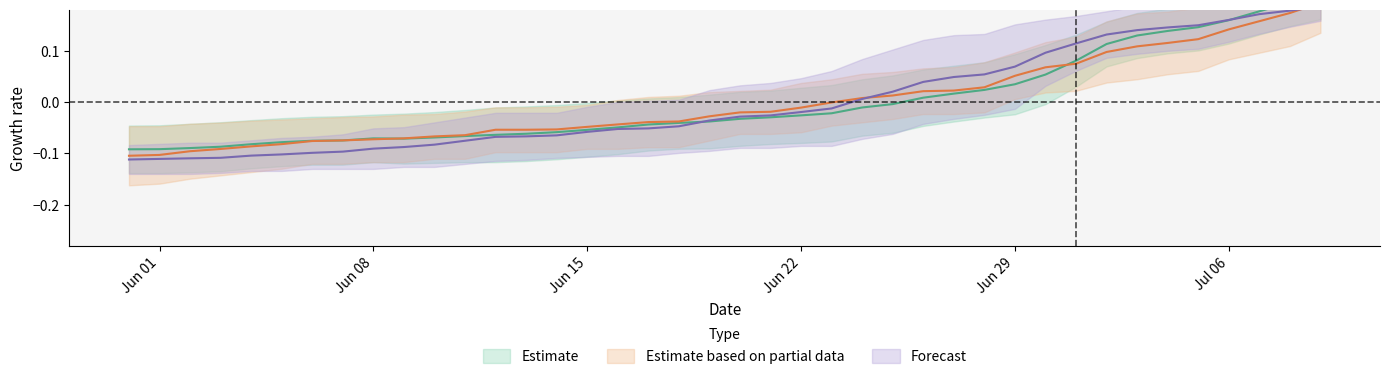

What is the label of the 17th point from the left?

2020-06-16